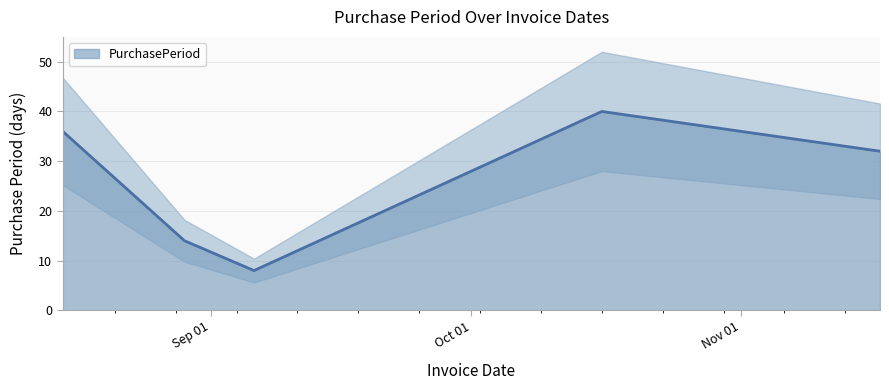

What is the change in value from 2017-08-15 to 2017-09-06?

-28